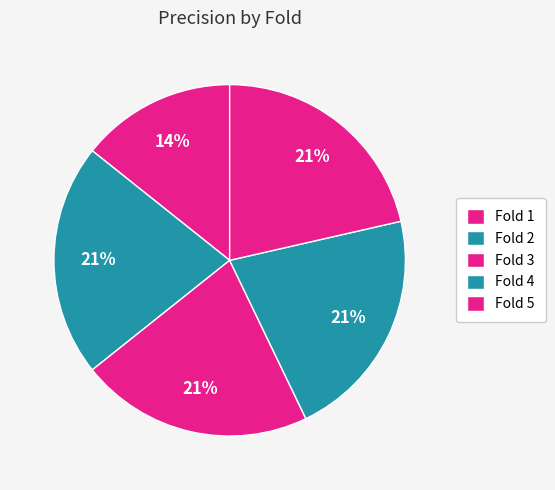

Combined, do Fold 3 and Fold 1 account for over 50%?

No